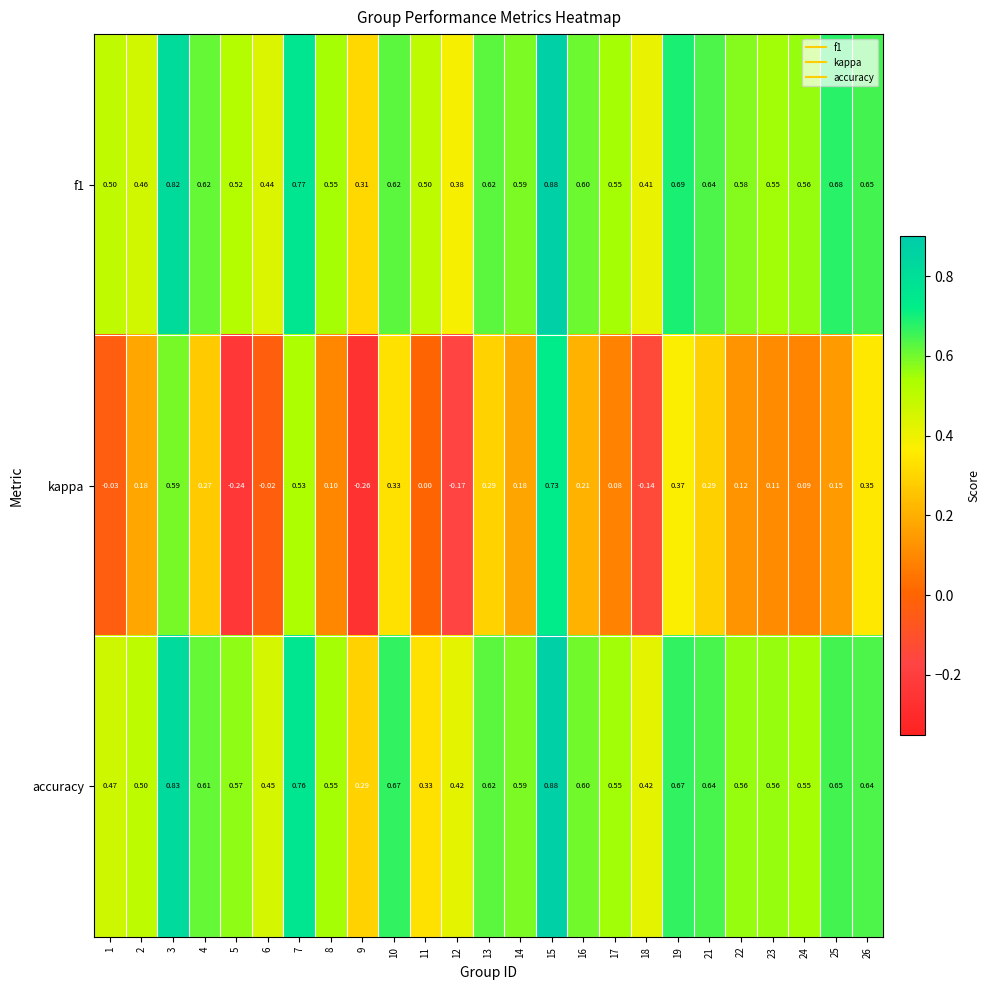

Is the value of f1 at 10 greater than the value of kappa at 3?

Yes